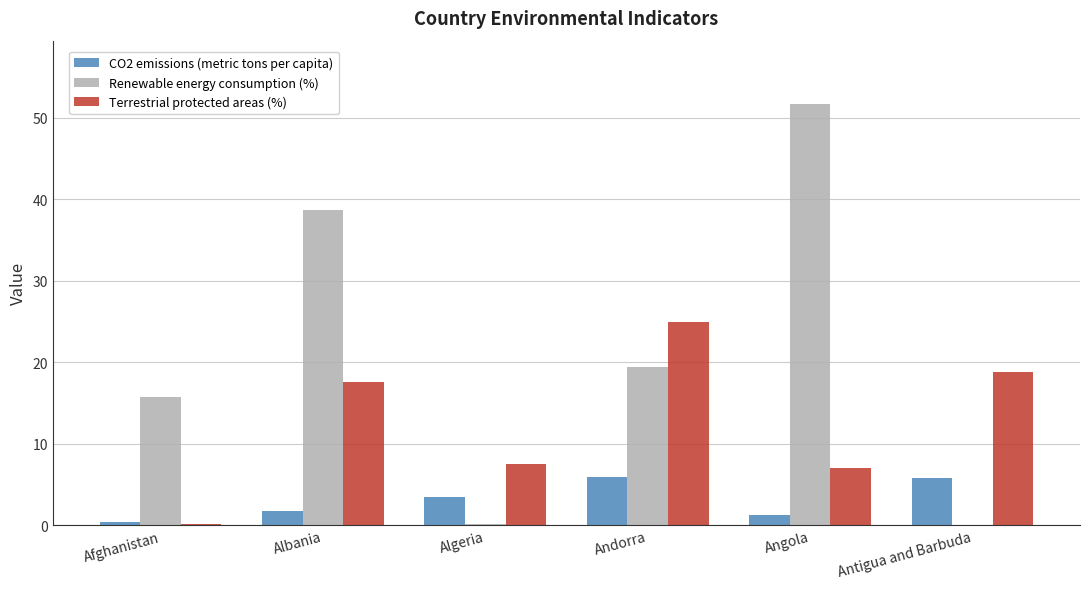

What is the average value of the Renewable energy consumption (%) series?

20.9